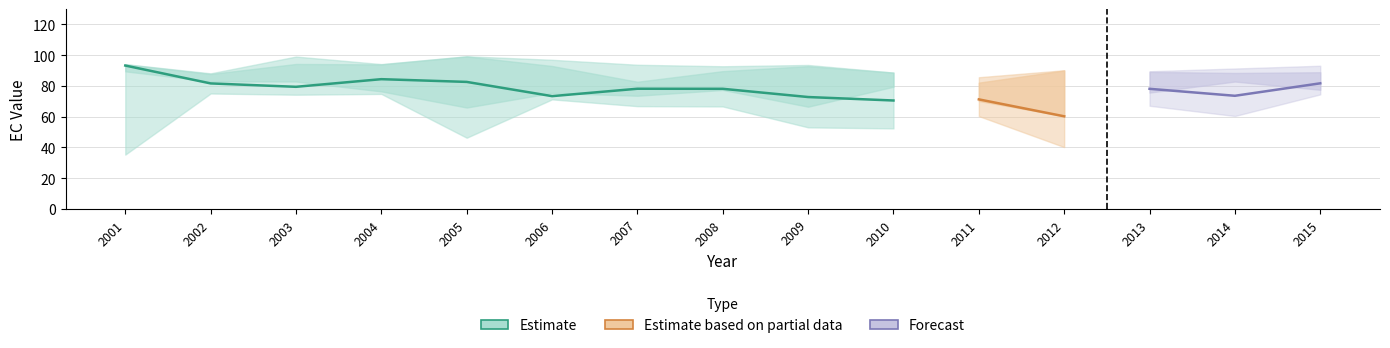

In EC_2.00, how many points are lower than both neighbors (excluding endpoints)?

5